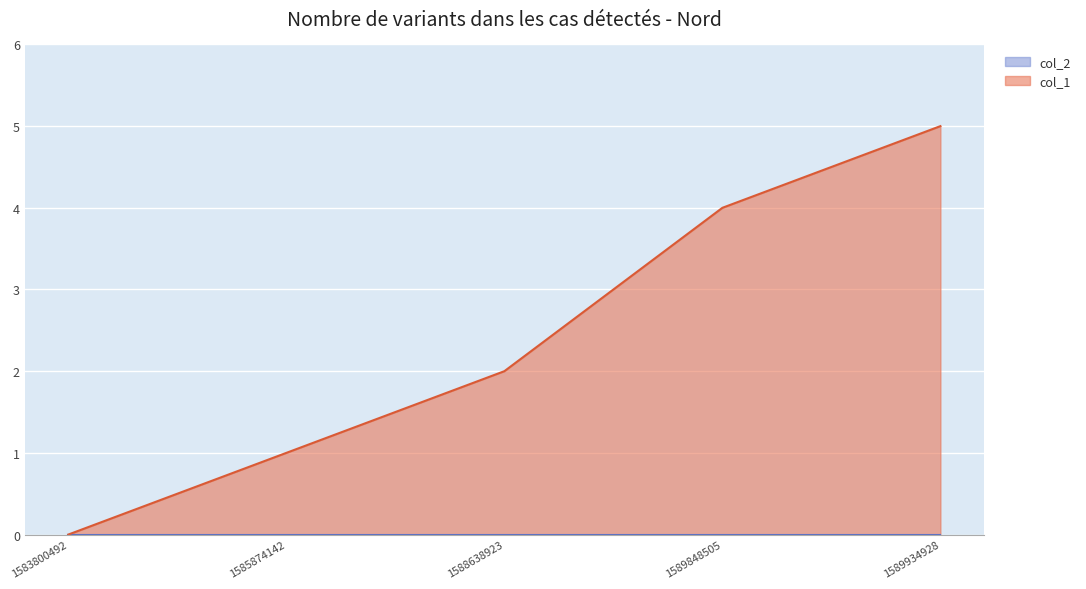

List the labels in order of value, smallest first.

1583800492, 1585874142, 1588638923, 1589848505, 1589934928